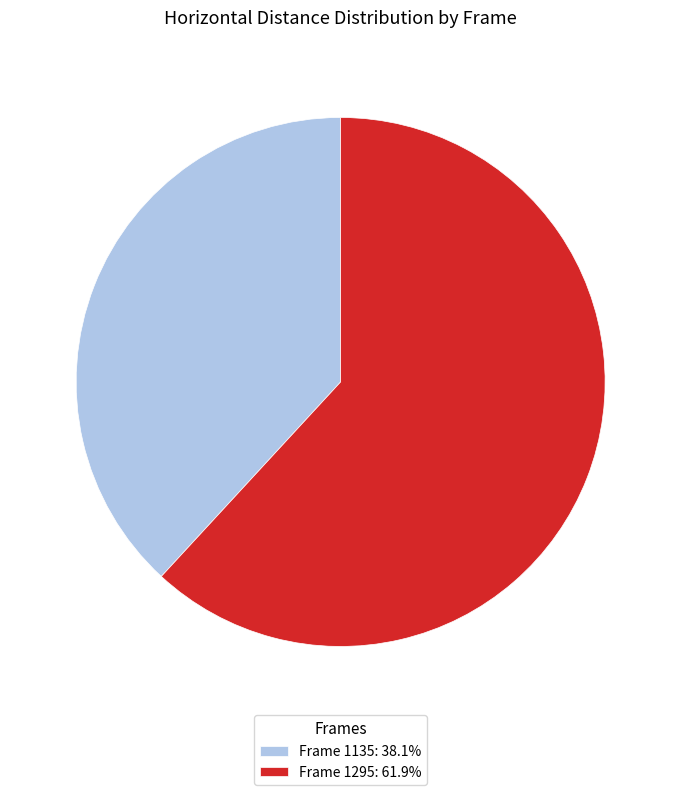

Combined, do Frame 1135: 38.1% and Frame 1295: 61.9% account for over 50%?

Yes